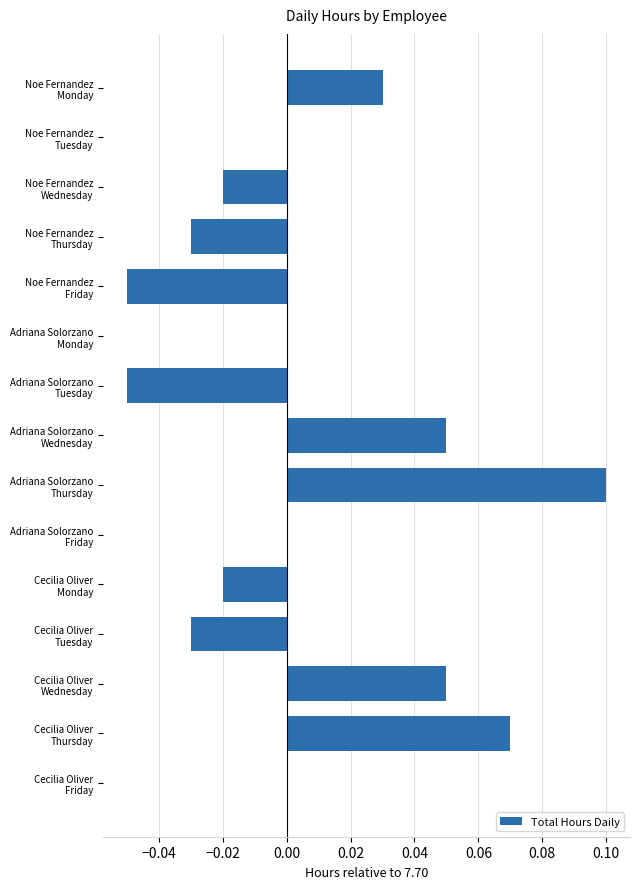

Count the values in the range 0 to 1.

9